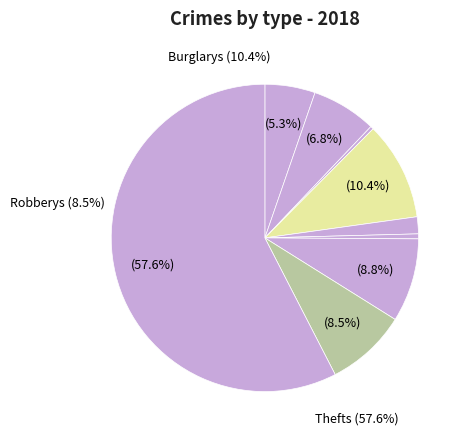

What portion of the pie excludes Arson?

99.7%